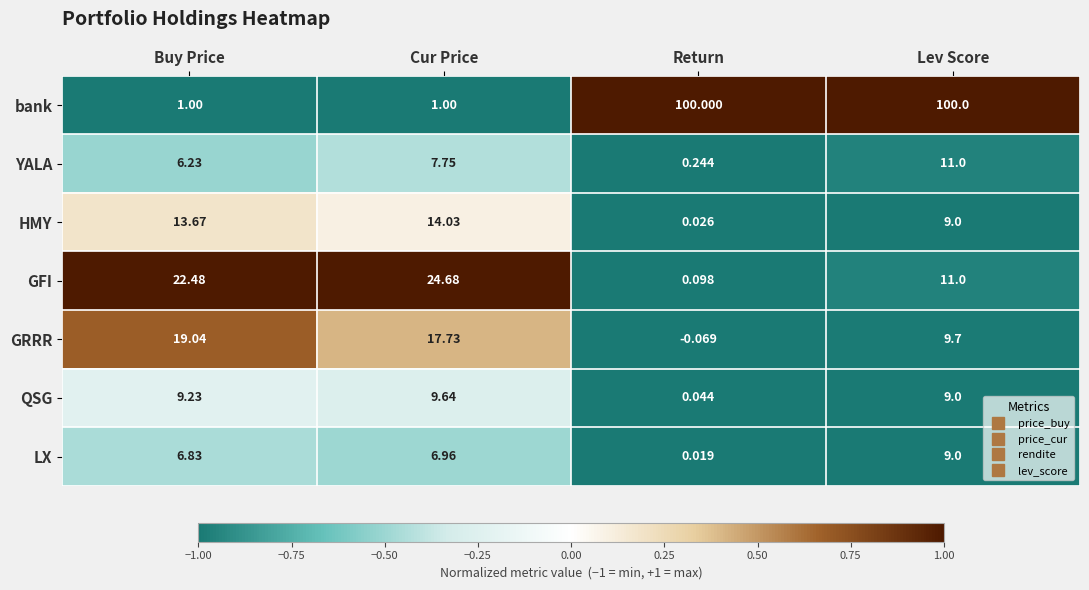

Where is QSG nearest to the value 4?

Return